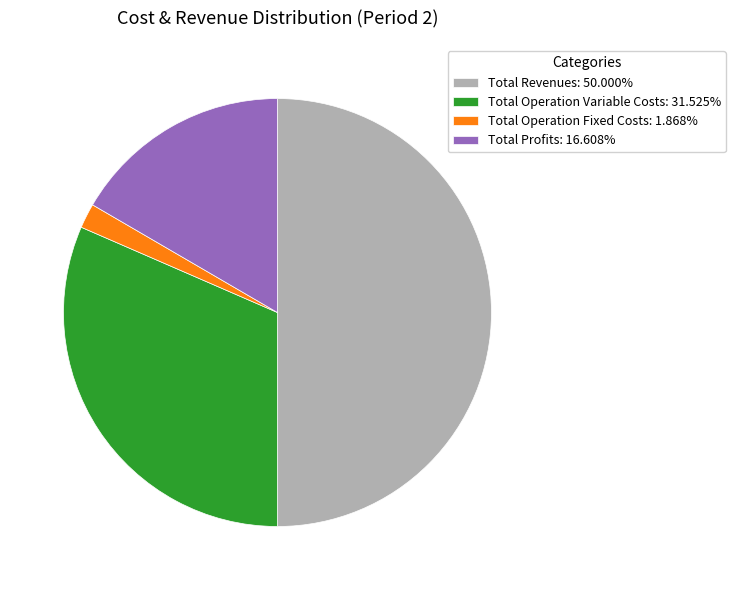

Does Total Operation Variable Costs: 31.525% account for over 50% of the chart?

No